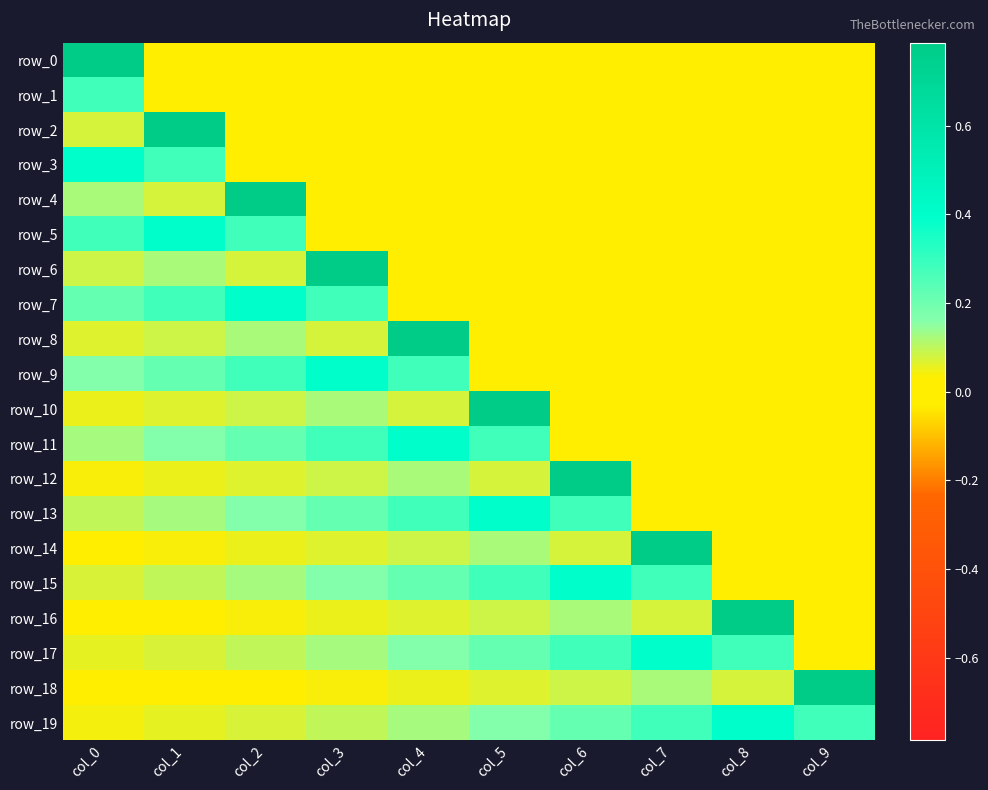

At col_8, list the series in order from smallest to largest.

row_0, row_1, row_2, row_3, row_4, row_5, row_6, row_7, row_8, row_9, row_10, row_11, row_12, row_13, row_14, row_15, row_18, row_17, row_19, row_16